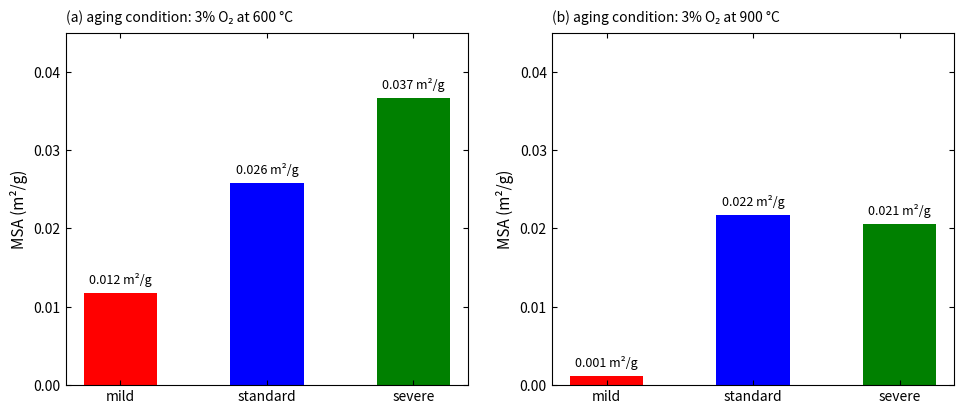

At which label is the value closest to 0?

mild